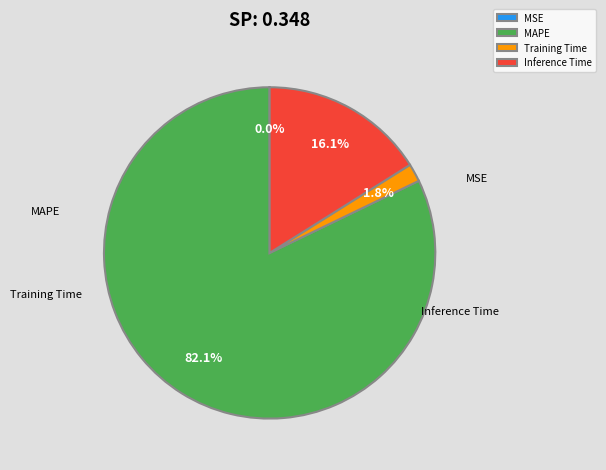

Is MAPE the majority of the pie?

Yes